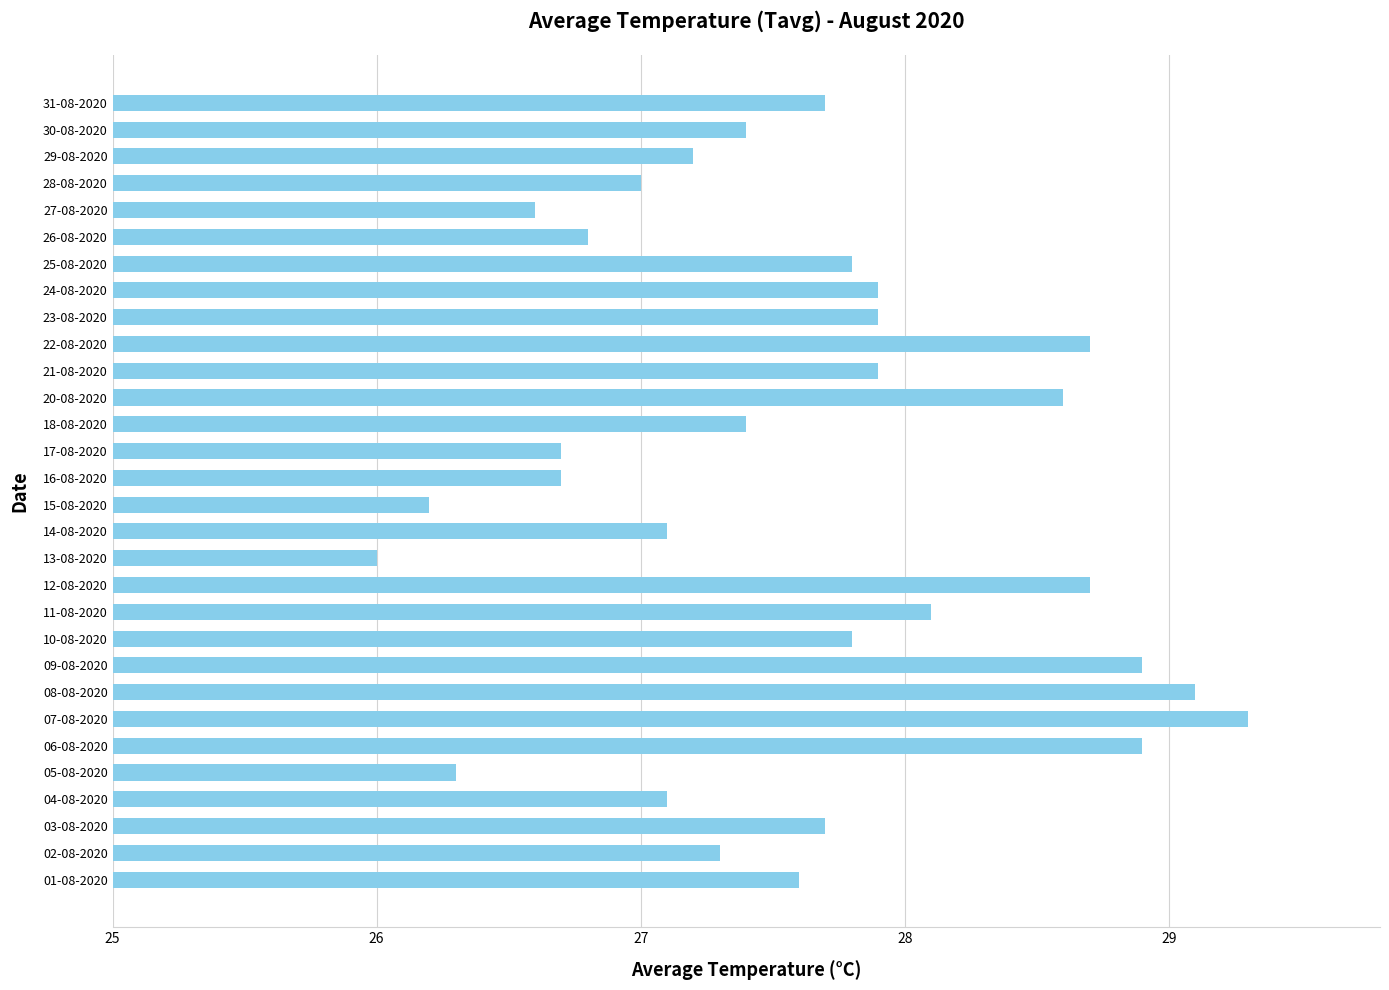

Which label corresponds to the smallest value in the chart?

13-08-2020